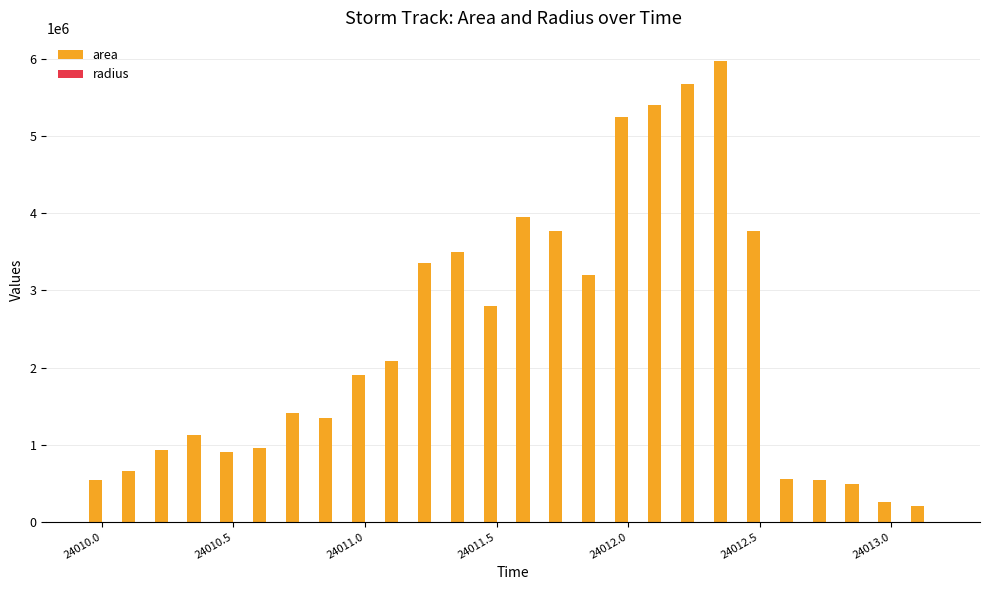

What is the sum of all area values?

60611875.0